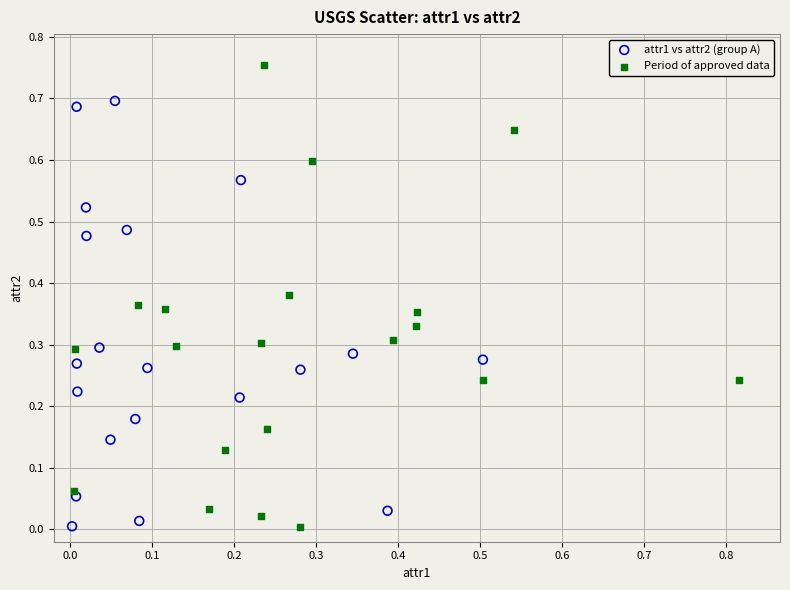

Which series reaches the maximum Y coordinate?

Period of approved data